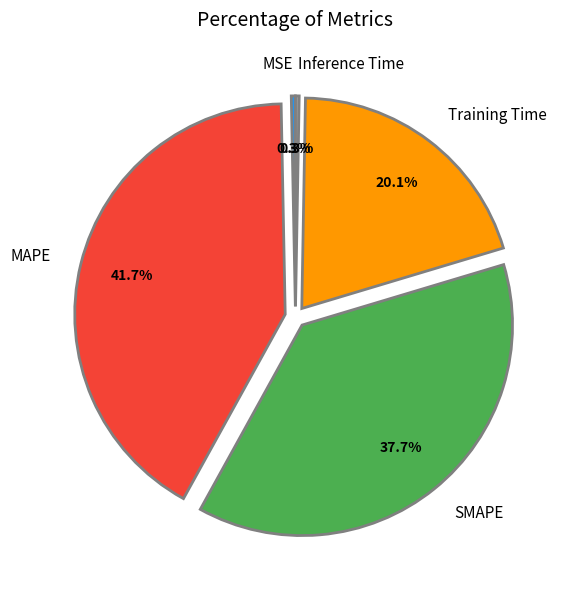

To the nearest percent, what is the average slice percentage?

20%